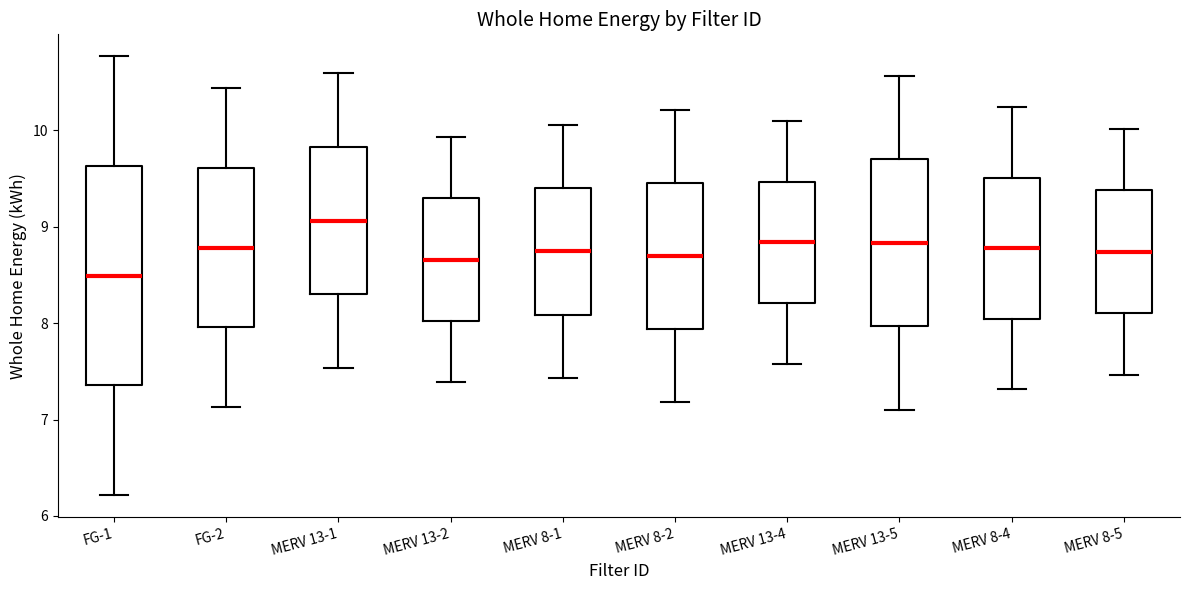

Which box is the tallest, from its lower edge to its upper edge?

FG-1